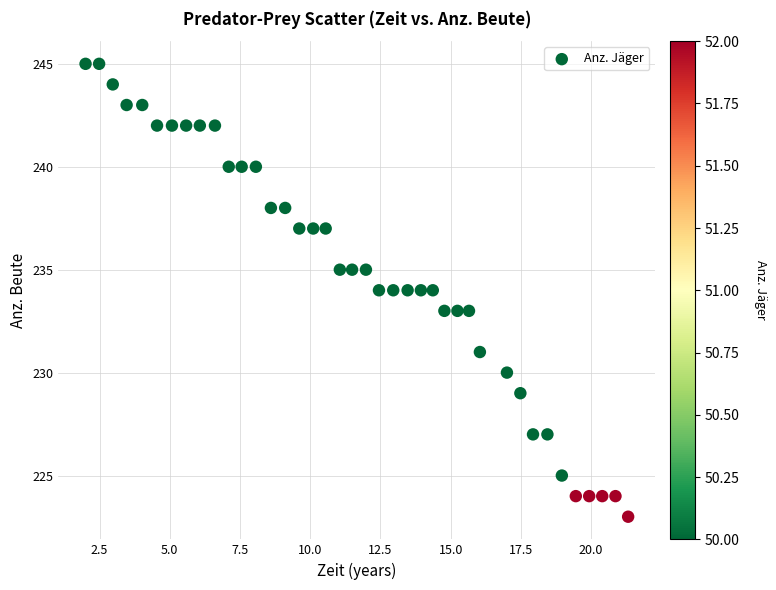

What is the range of Y values (max minus min)?

22